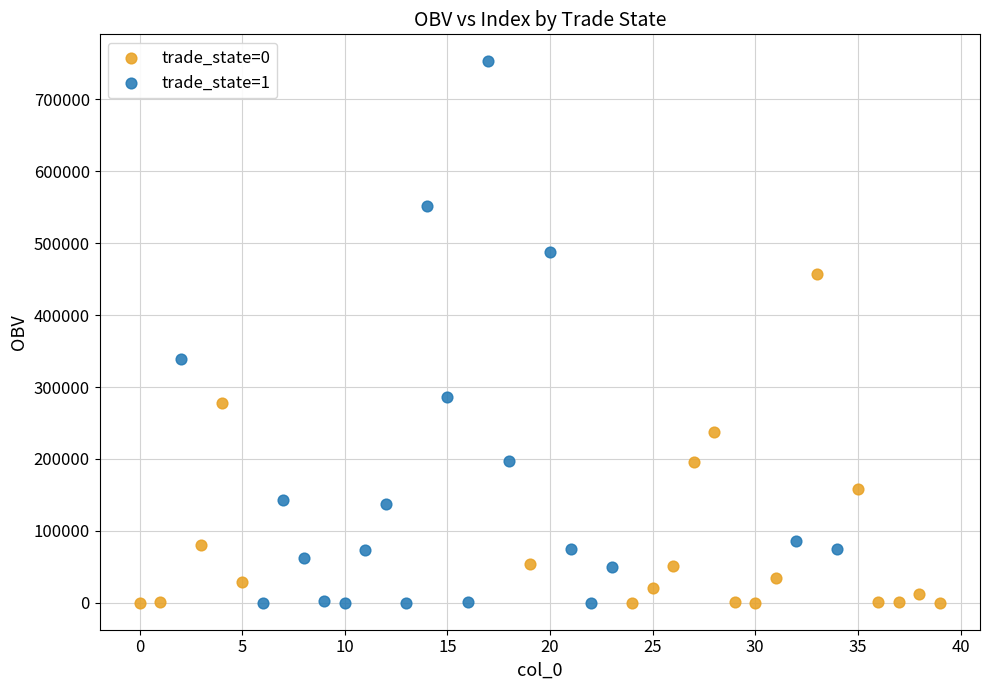

Which series has the widest spread of Y values?

trade_state=1